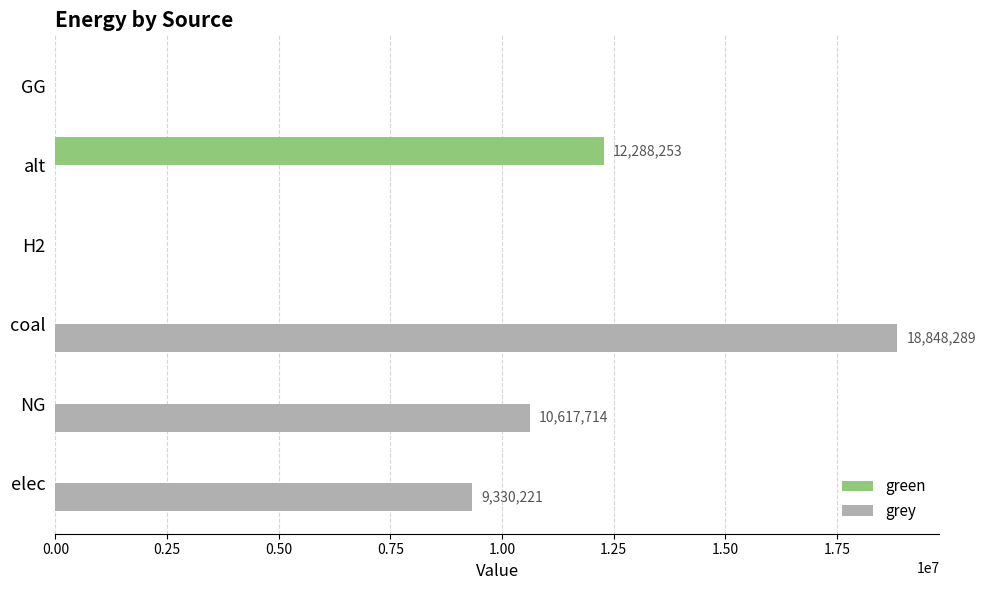

What are all the series names shown in the legend?

green, grey